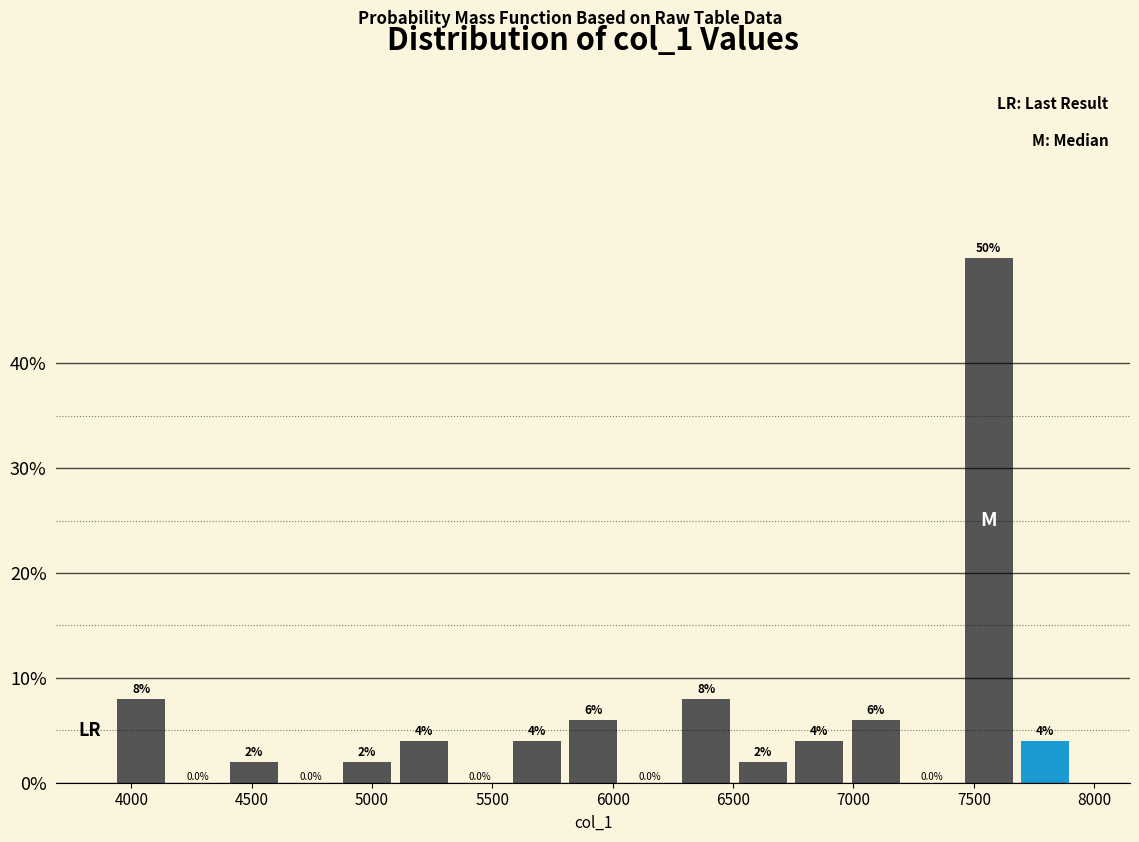

How tall is the bar that spans 6250 to 6500 on the x-axis? The bar edges are not printed on the chart, so give them approximately, as read against the axis.

8.0